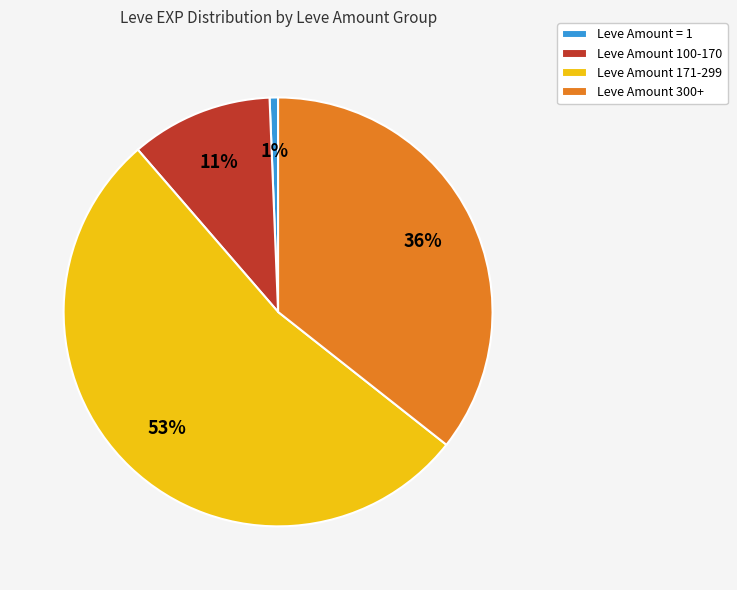

Is the sum of Leve Amount 171-299 and Leve Amount 300+ greater than half?

Yes